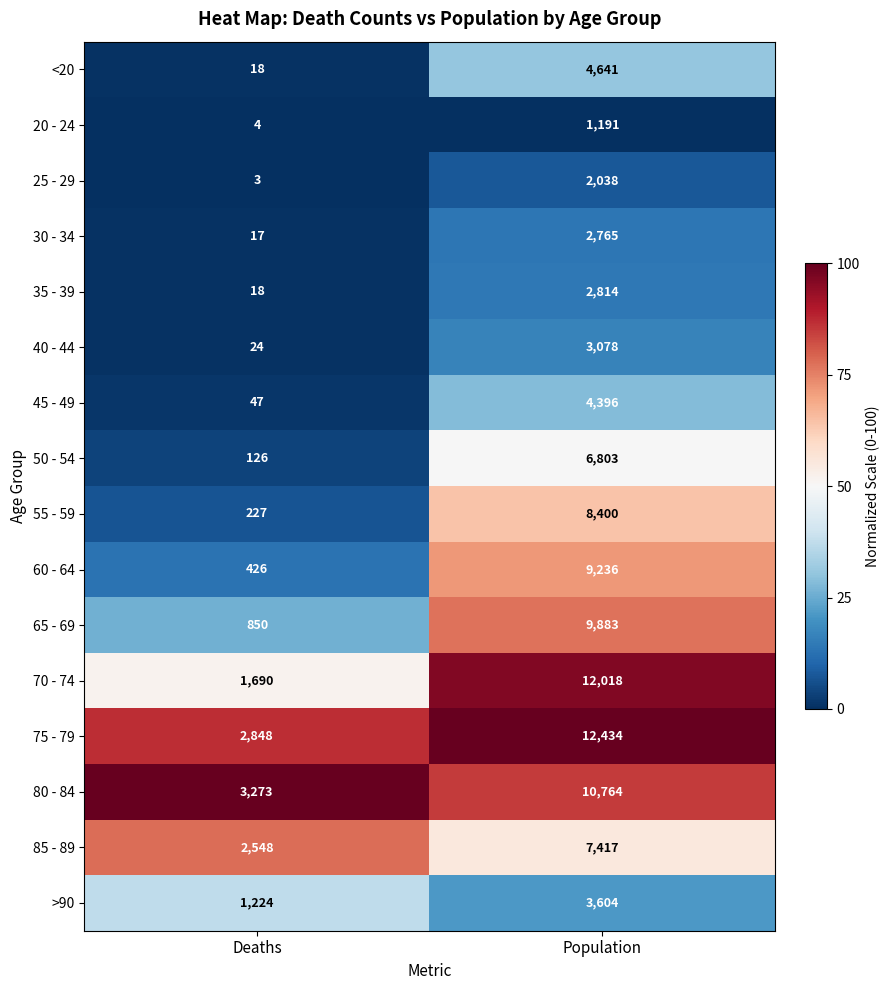

What is the difference between the highest and lowest values at Deaths?

3270